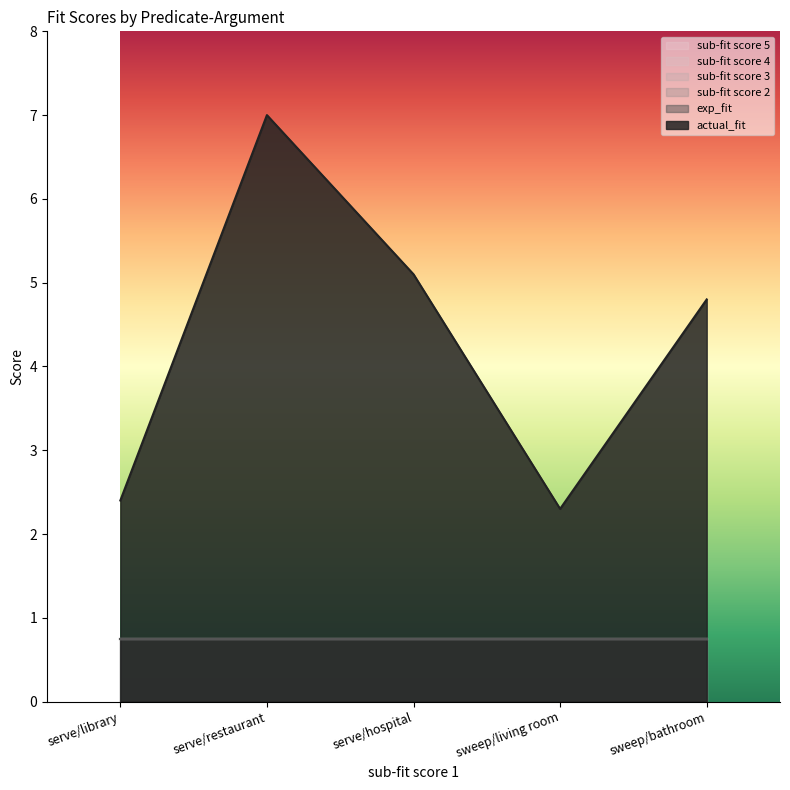

What is the approximate value of sub-fit score 5 at serve/restaurant?

0.8